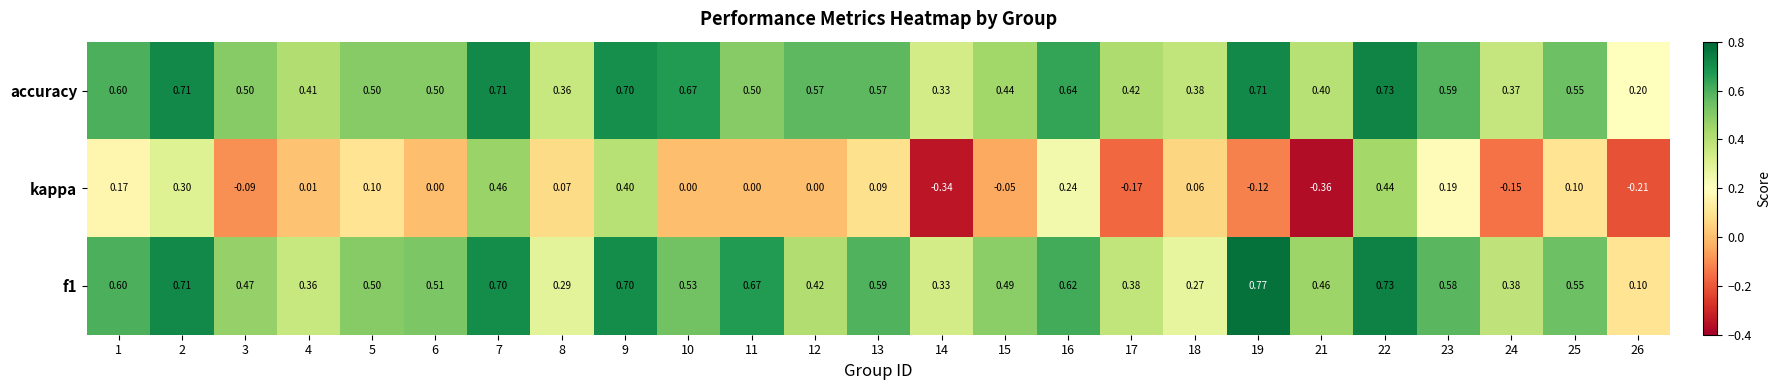

Is the value of f1 at 3 greater than the value of accuracy at 18?

Yes